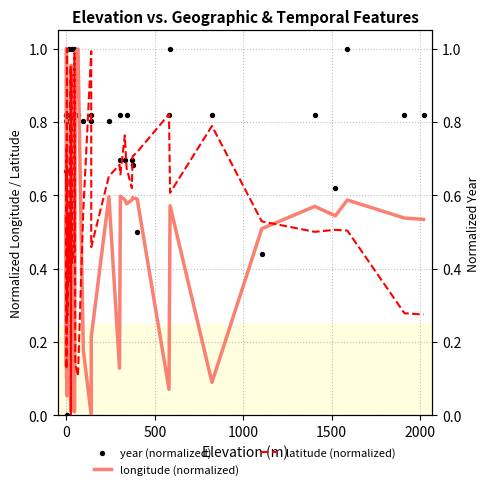

Which series has the largest total across all categories?

year (normalized)